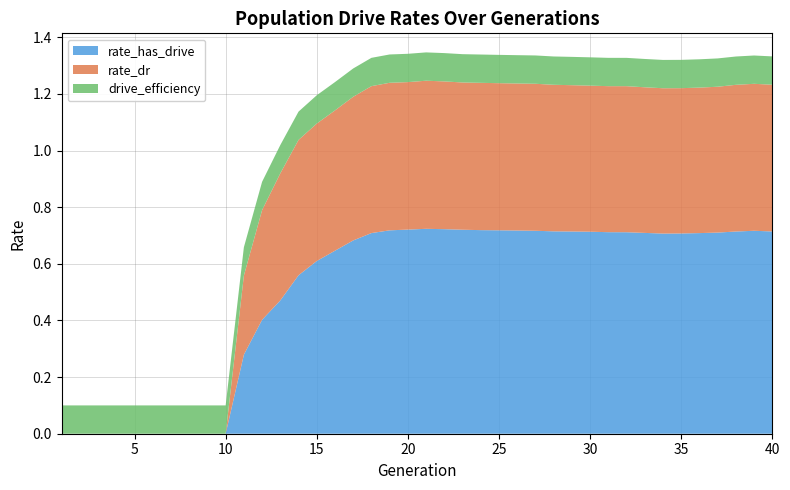

Reading right to left, list all the values displayed in this chart.

rate_has_drive: 0.7	0.7	0.7	0.7	0.7	0.7	0.7	0.7	0.7	0.7	0.7	0.7	0.7	0.7	0.7	0.7	0.7	0.7	0.7	0.7	0.7	0.7	0.7	0.7	0.6	0.6	0.6	0.5	0.4	0.3	0.0	0.0	0.0	0.0	0.0	0.0	0.0	0.0	0.0	0.0
rate_dr: 0.5	0.5	0.5	0.5	0.5	0.5	0.5	0.5	0.5	0.5	0.5	0.5	0.5	0.5	0.5	0.5	0.5	0.5	0.5	0.5	0.5	0.5	0.5	0.5	0.5	0.5	0.5	0.4	0.4	0.3	0.0	0.0	0.0	0.0	0.0	0.0	0.0	0.0	0.0	0.0
drive_efficiency: 0.1	0.1	0.1	0.1	0.1	0.1	0.1	0.1	0.1	0.1	0.1	0.1	0.1	0.1	0.1	0.1	0.1	0.1	0.1	0.1	0.1	0.1	0.1	0.1	0.1	0.1	0.1	0.1	0.1	0.1	0.1	0.1	0.1	0.1	0.1	0.1	0.1	0.1	0.1	0.1